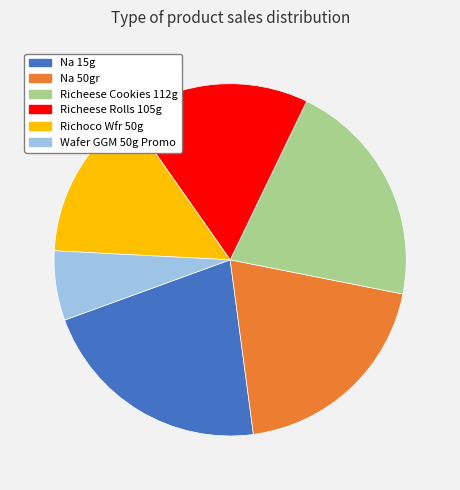

Approximately how many times larger is the value at Richeese Cookies 112g compared to Wafer GGM 50g Promo?

3.3